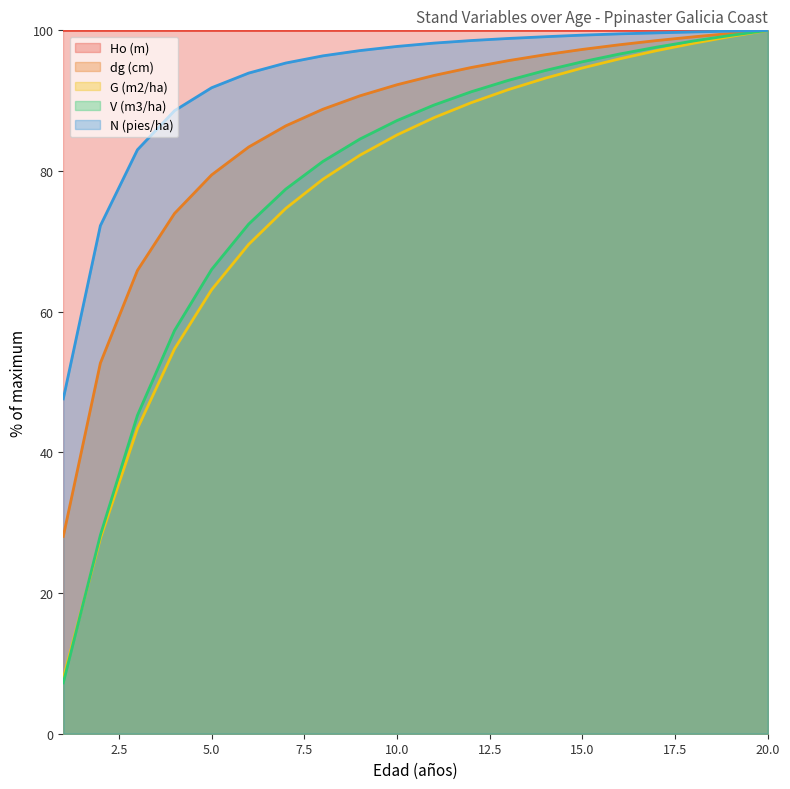

What is the greatest value displayed?

100.0